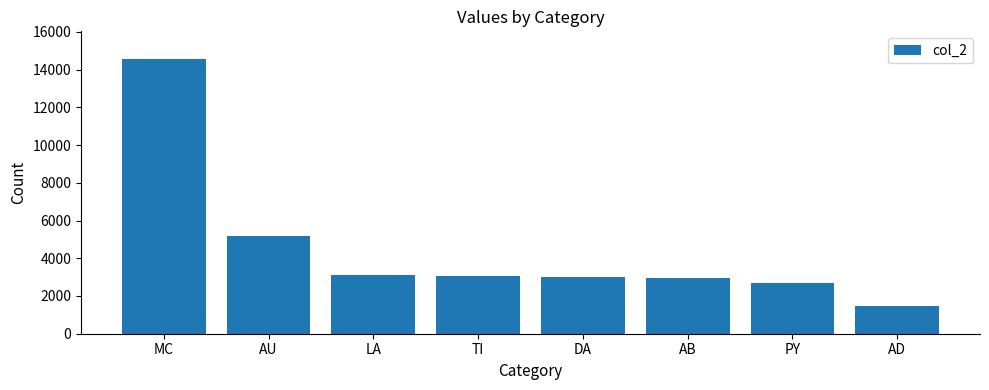

What is the difference between the second highest and minimum values?

3667